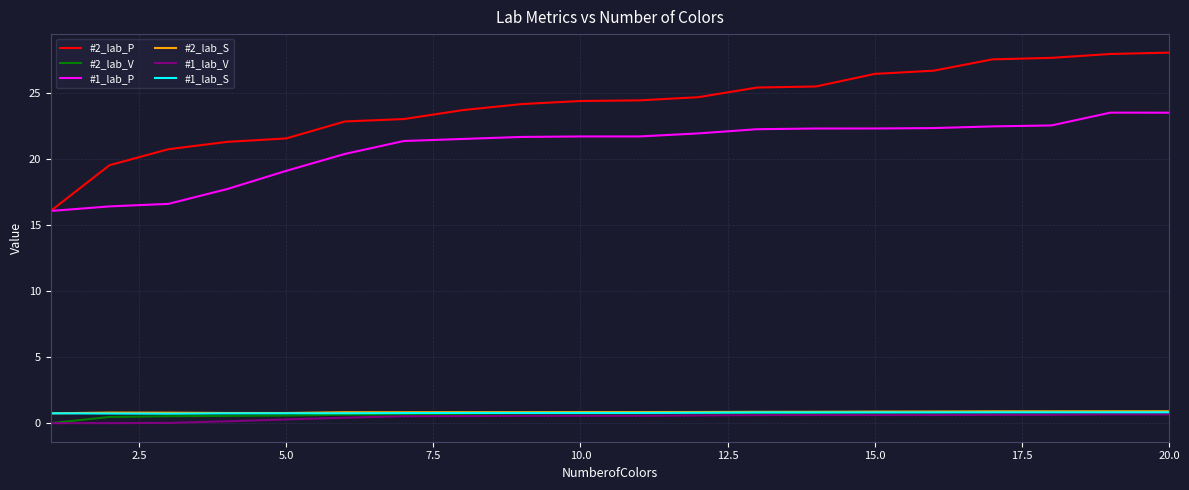

Which series has the largest range (max minus min)?

#2_lab_P